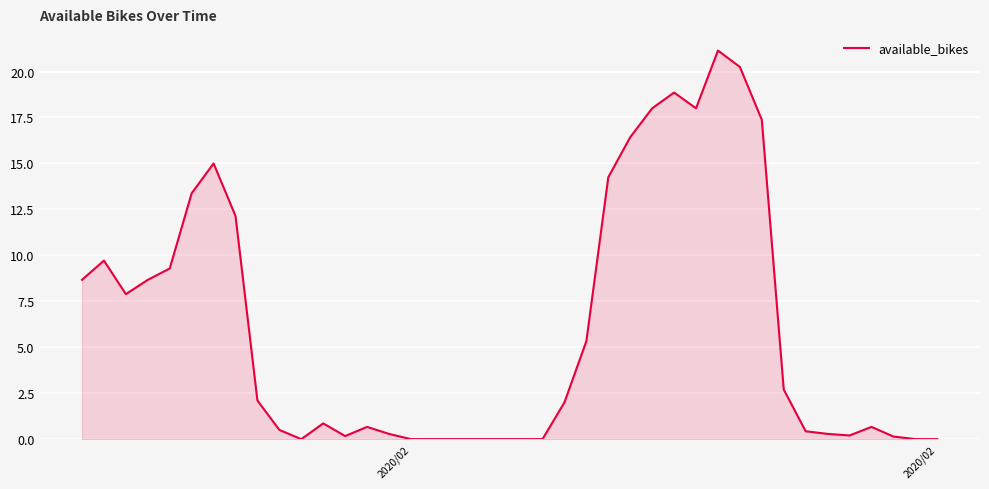

What is the maximum value shown in the chart?

21.1